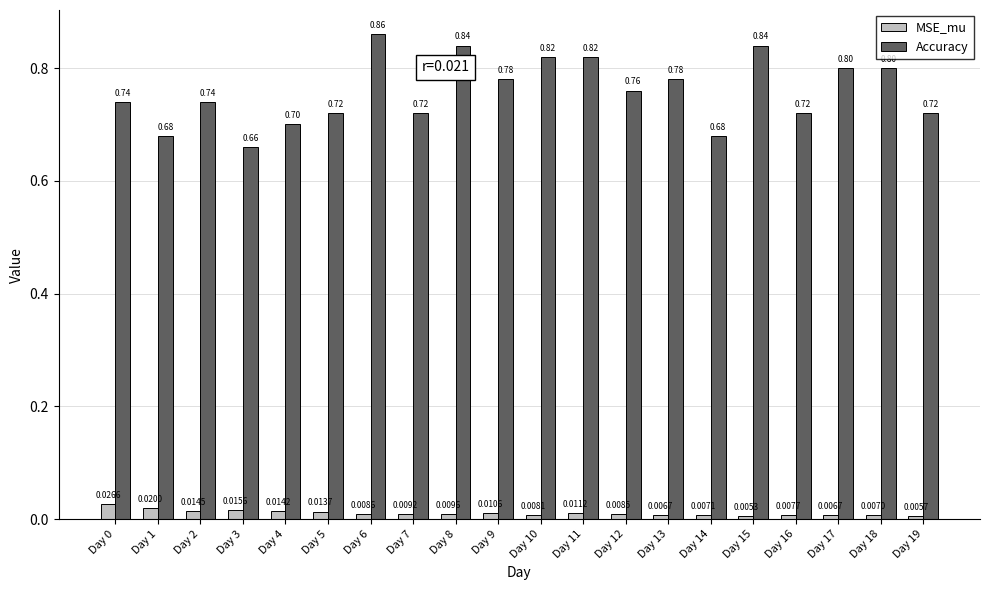

What are all the series names shown in the legend?

MSE_mu, Accuracy